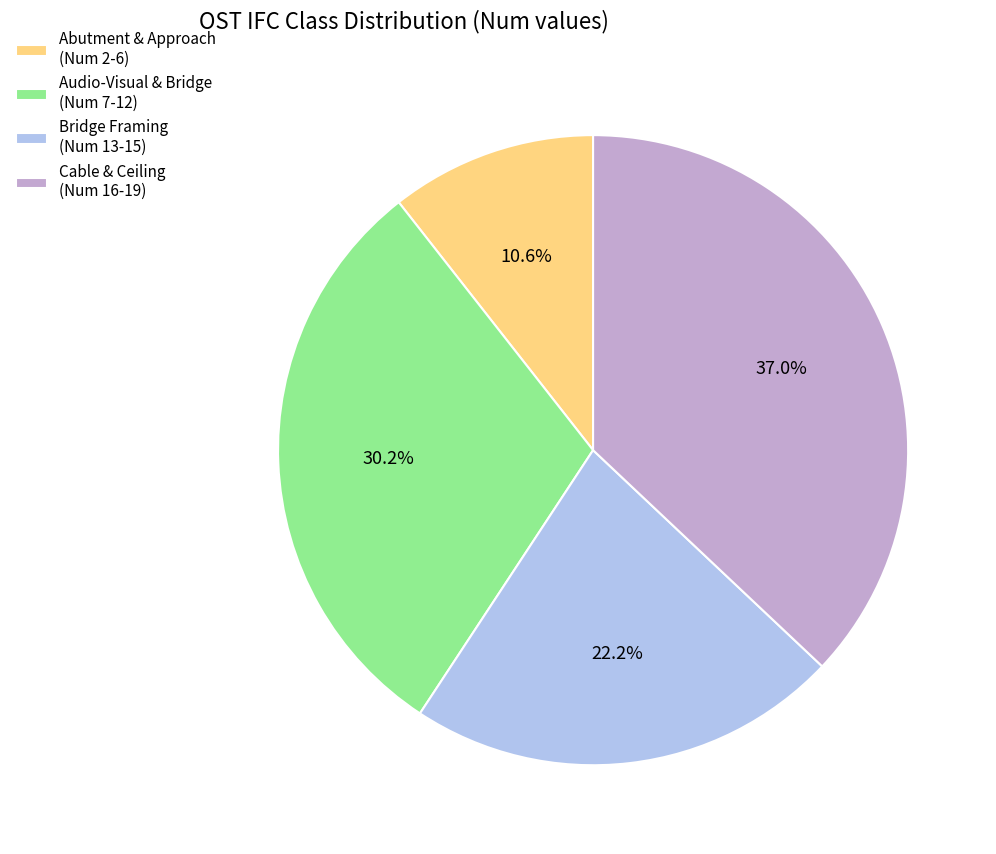

Which slice is the largest?

Cable & Ceiling (Num 16-19)